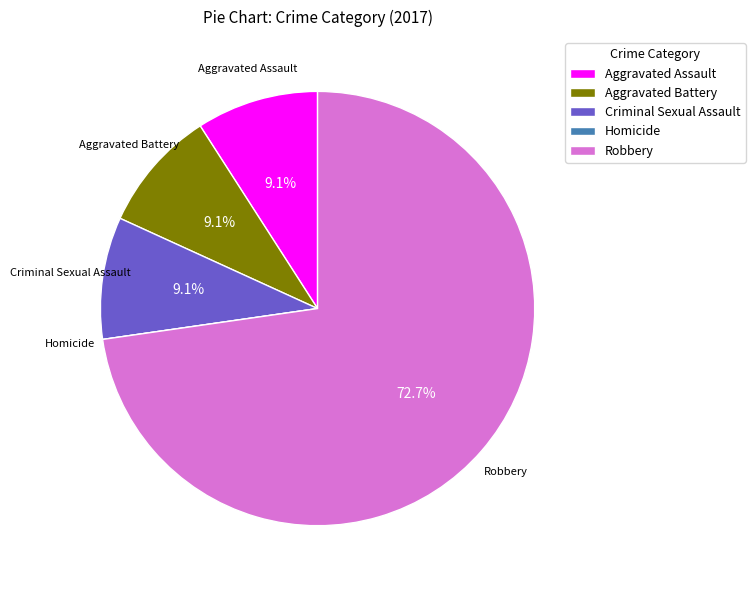

Which has a higher value, Robbery or Criminal Sexual Assault?

Robbery